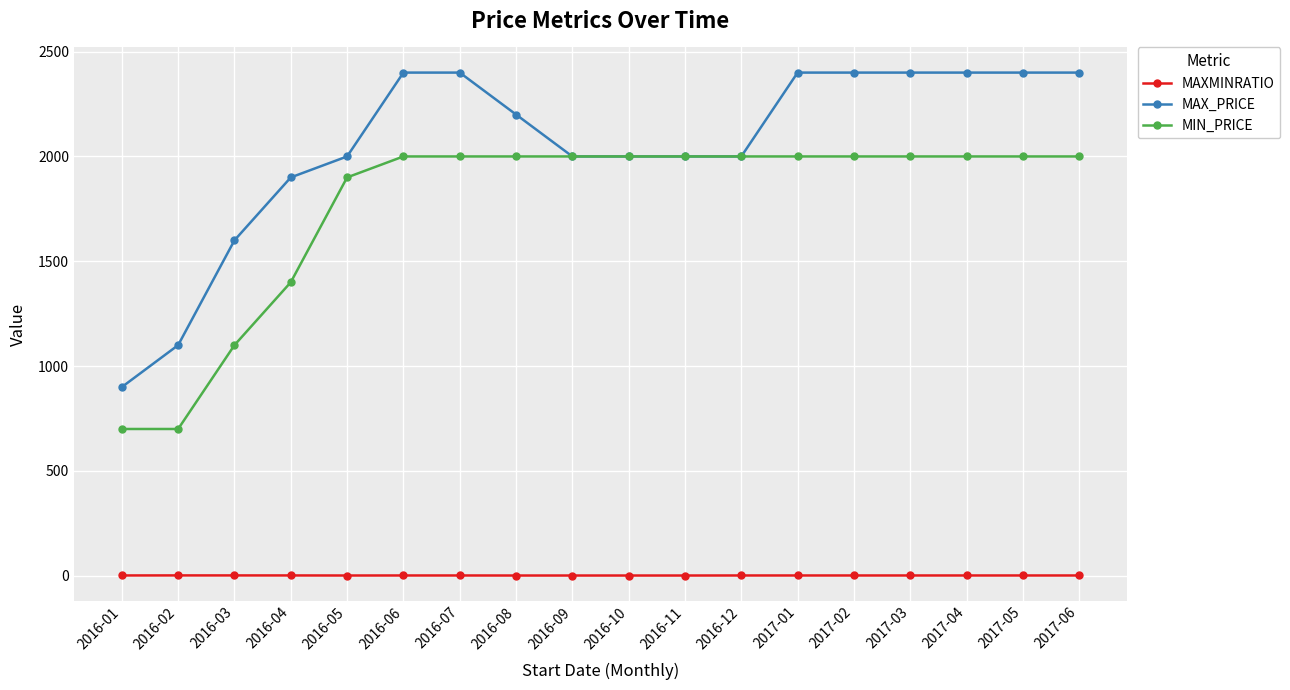

True or false: MIN_PRICE and MAXMINRATIO cross at least once.

False